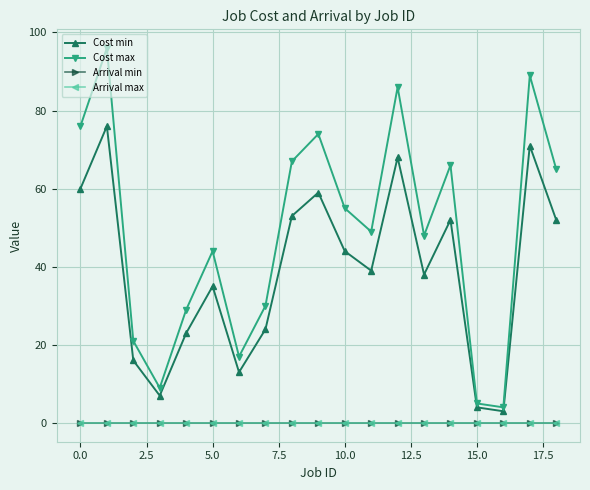

What is the highest value of the Cost max series?

96